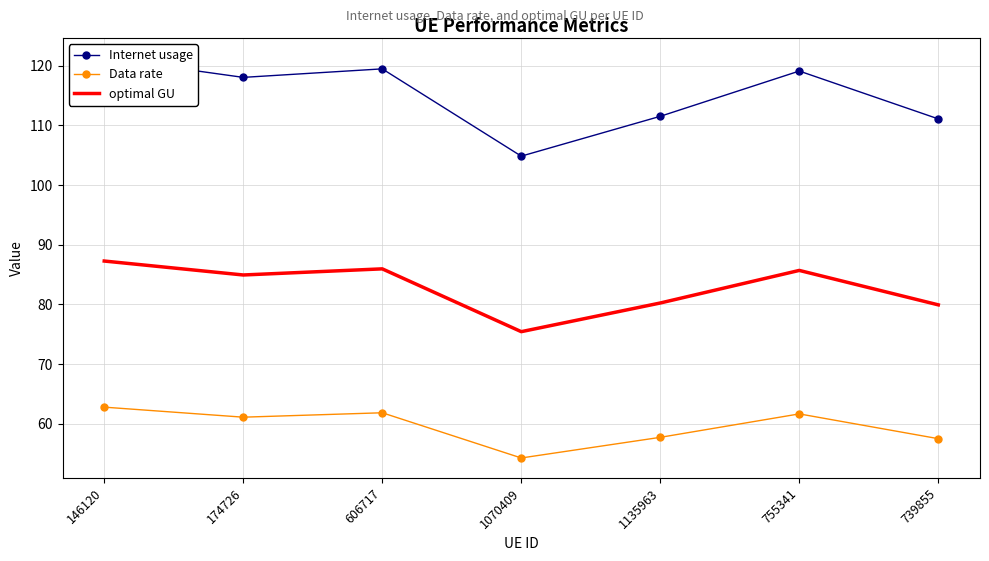

At how many categories does at least one series exceed 87?

7